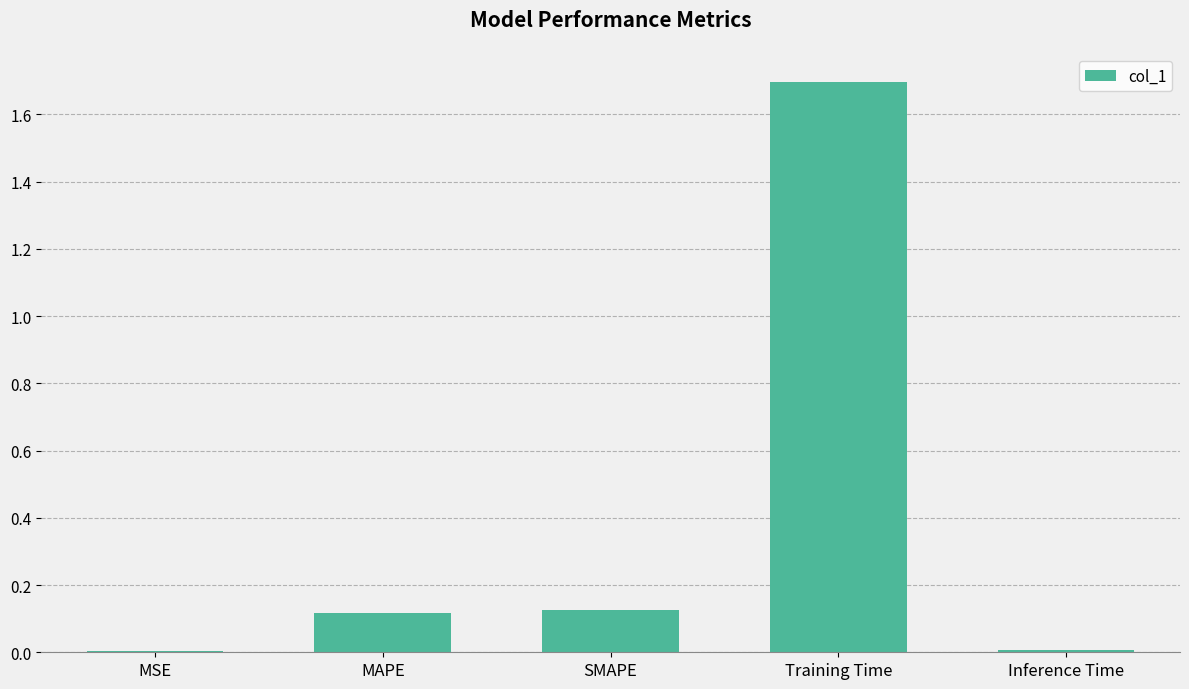

Between Inference Time and Training Time, which is larger?

Training Time